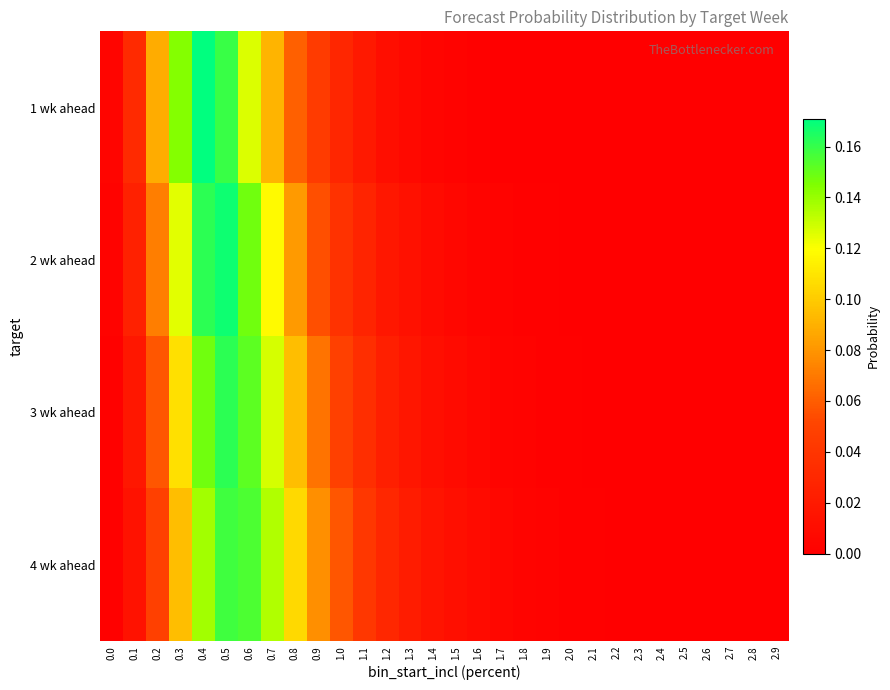

Reading left to right, extract all data points from this chart.

1 wk ahead: 0.0=0.0	0.1=0.0	0.2=0.1	0.3=0.1	0.4=0.2	0.5=0.2	0.6=0.1	0.7=0.1	0.8=0.1	0.9=0.0	1.0=0.0	1.1=0.0	1.2=0.0	1.3=0.0	1.4=0.0	1.5=0.0	1.6=0.0	1.7=0.0	1.8=0.0	1.9=0.0	2.0=0.0	2.1=0.0	2.2=0.0	2.3=0.0	2.4=0.0	2.5=0.0	2.6=0.0	2.7=0.0	2.8=0.0	2.9=0.0
2 wk ahead: 0.0=0.0	0.1=0.0	0.2=0.1	0.3=0.1	0.4=0.2	0.5=0.2	0.6=0.1	0.7=0.1	0.8=0.1	0.9=0.1	1.0=0.0	1.1=0.0	1.2=0.0	1.3=0.0	1.4=0.0	1.5=0.0	1.6=0.0	1.7=0.0	1.8=0.0	1.9=0.0	2.0=0.0	2.1=0.0	2.2=0.0	2.3=0.0	2.4=0.0	2.5=0.0	2.6=0.0	2.7=0.0	2.8=0.0	2.9=0.0
3 wk ahead: 0.0=0.0	0.1=0.0	0.2=0.1	0.3=0.1	0.4=0.1	0.5=0.2	0.6=0.2	0.7=0.1	0.8=0.1	0.9=0.1	1.0=0.0	1.1=0.0	1.2=0.0	1.3=0.0	1.4=0.0	1.5=0.0	1.6=0.0	1.7=0.0	1.8=0.0	1.9=0.0	2.0=0.0	2.1=0.0	2.2=0.0	2.3=0.0	2.4=0.0	2.5=0.0	2.6=0.0	2.7=0.0	2.8=0.0	2.9=0.0
4 wk ahead: 0.0=0.0	0.1=0.0	0.2=0.0	0.3=0.1	0.4=0.1	0.5=0.2	0.6=0.2	0.7=0.1	0.8=0.1	0.9=0.1	1.0=0.1	1.1=0.0	1.2=0.0	1.3=0.0	1.4=0.0	1.5=0.0	1.6=0.0	1.7=0.0	1.8=0.0	1.9=0.0	2.0=0.0	2.1=0.0	2.2=0.0	2.3=0.0	2.4=0.0	2.5=0.0	2.6=0.0	2.7=0.0	2.8=0.0	2.9=0.0